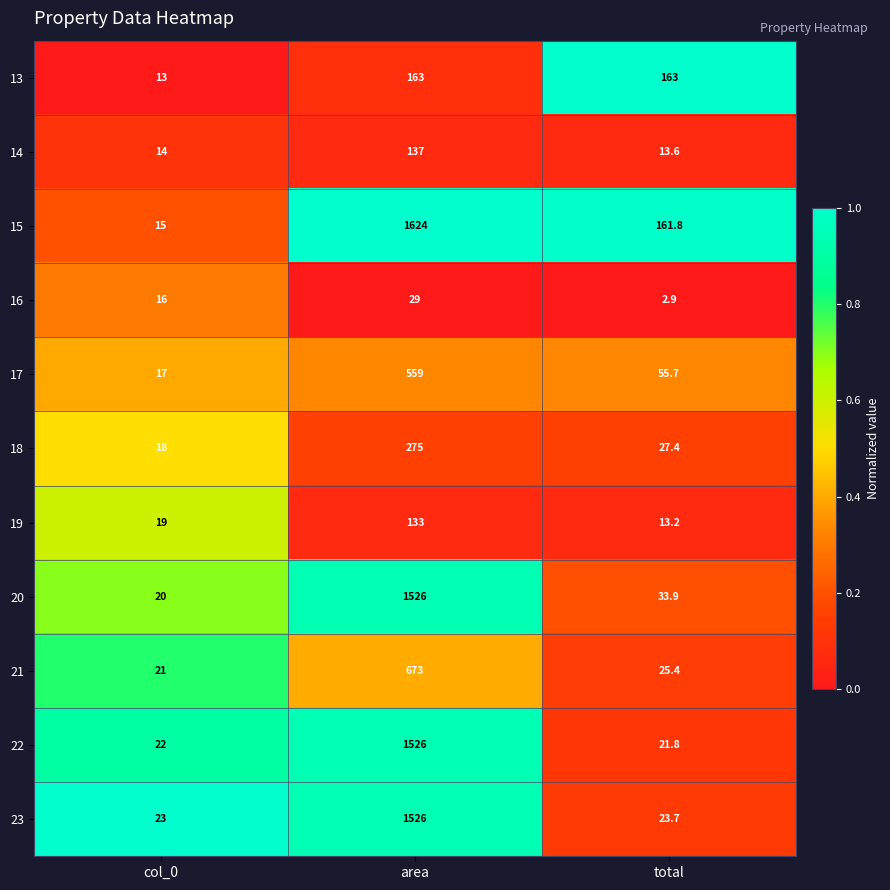

Which series has the largest total across all categories?

15